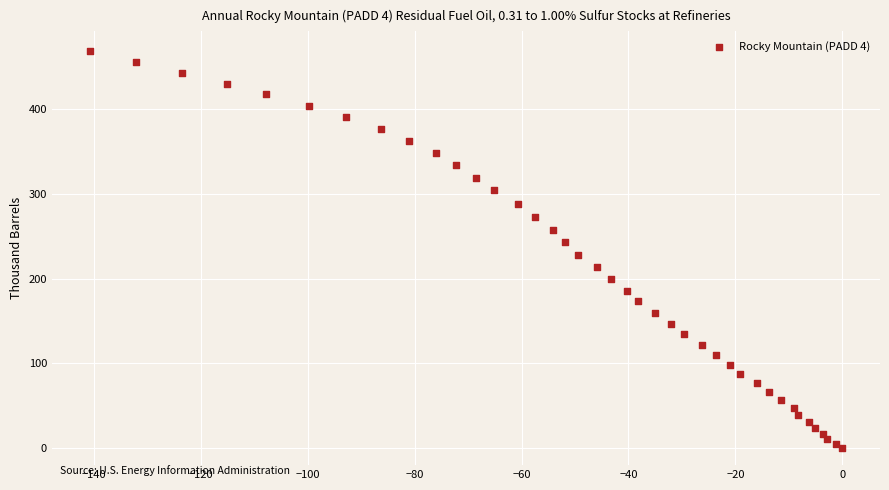

What is the range of X values (max minus min)?

140.8